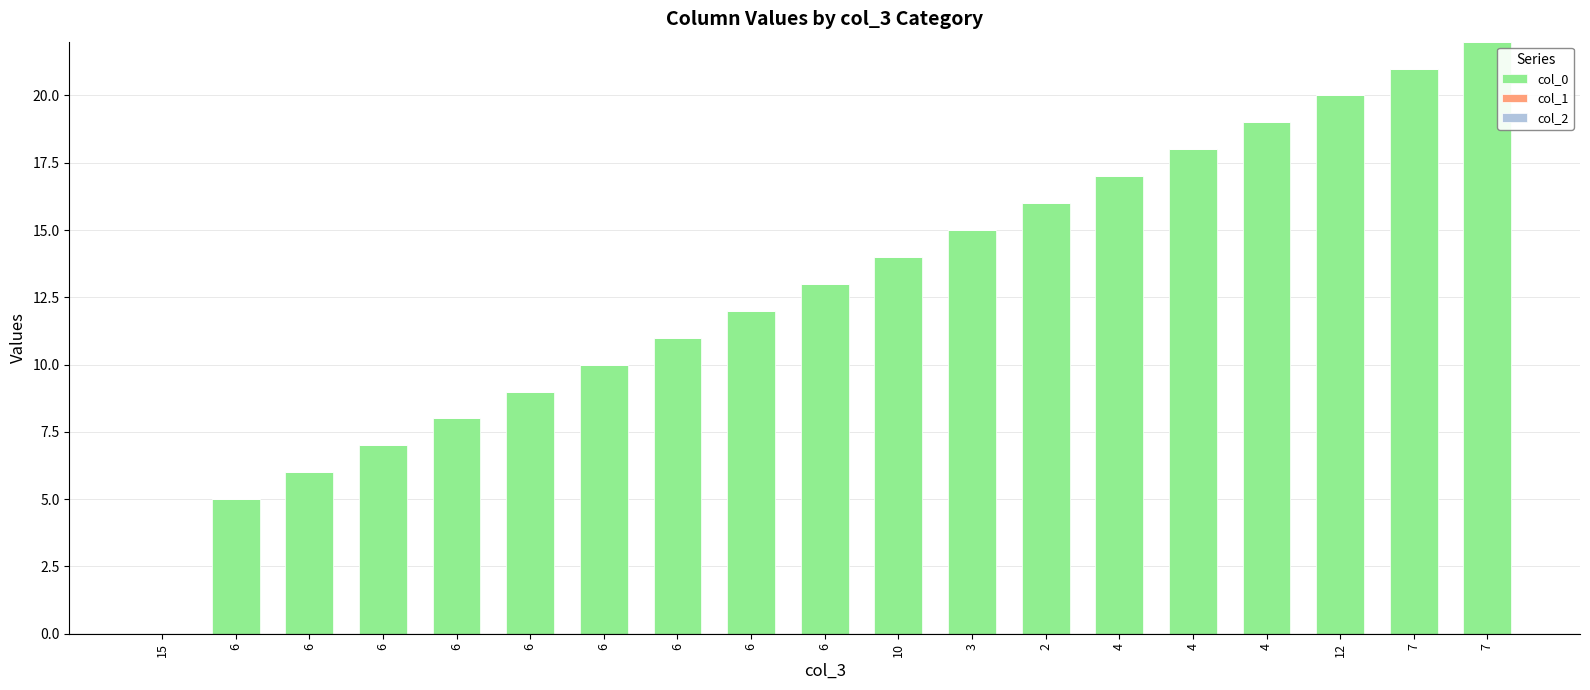

How many data points does each series have?

19